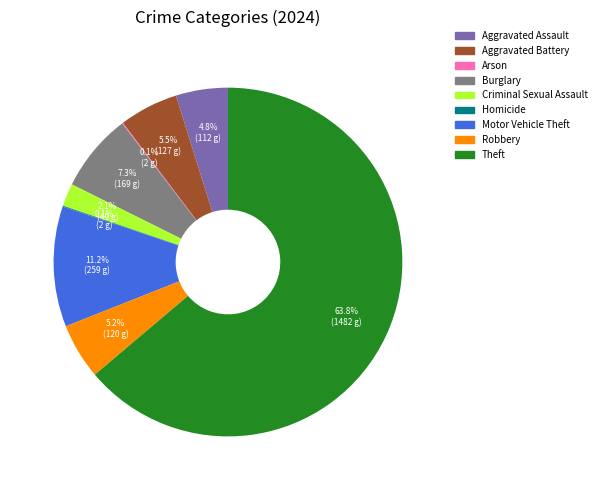

Is there a majority slice in this chart?

Yes